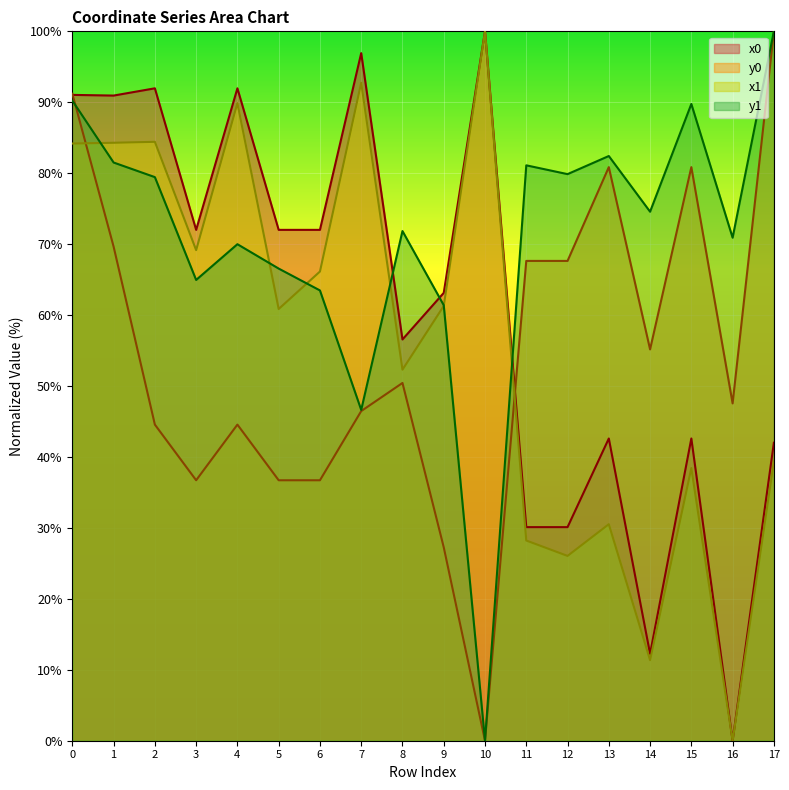

At which label does y0 reach its minimum?

10